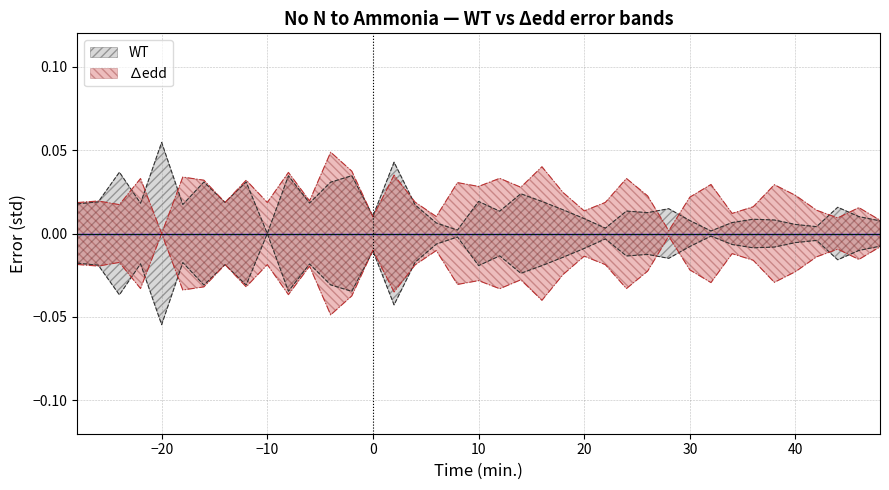

Where is the first local minimum for WT_err?

-22